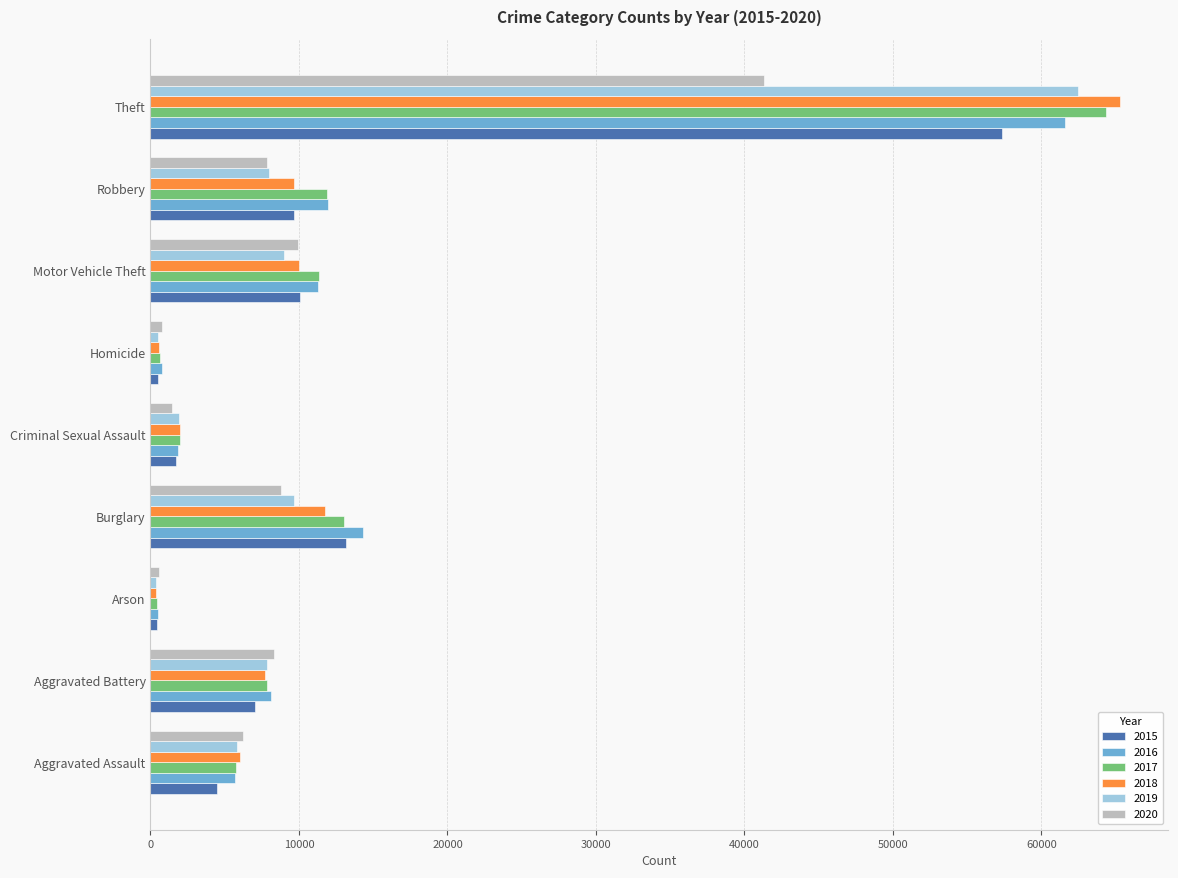

At which category is the sum across all series the highest?

Theft